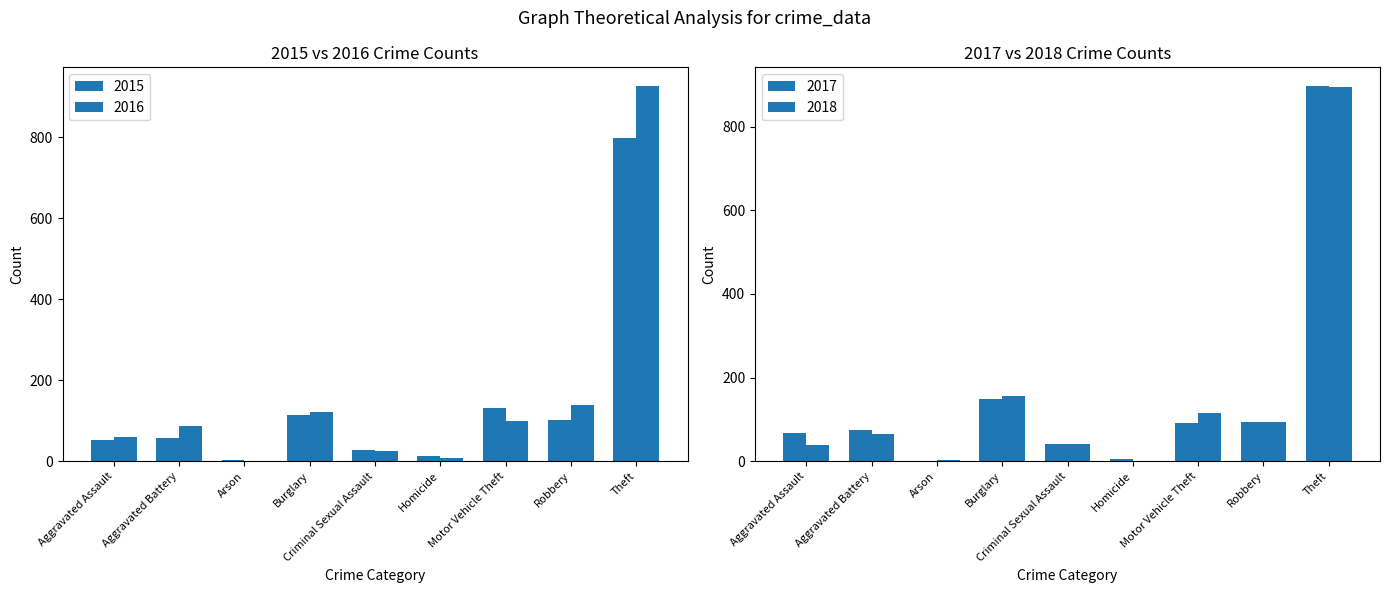

Reading right to left, transcribe all the data shown in this chart.

2015: Theft=797	Robbery=102	Motor Vehicle Theft=132	Homicide=12	Criminal Sexual Assault=27	Burglary=114	Arson=2	Aggravated Battery=58	Aggravated Assault=52
2016: Theft=926	Robbery=140	Motor Vehicle Theft=100	Homicide=8	Criminal Sexual Assault=25	Burglary=121	Arson=1	Aggravated Battery=86	Aggravated Assault=60
2017: Theft=897	Robbery=95	Motor Vehicle Theft=91	Homicide=5	Criminal Sexual Assault=41	Burglary=149	Arson=1	Aggravated Battery=74	Aggravated Assault=68
2018: Theft=895	Robbery=93	Motor Vehicle Theft=116	Homicide=1	Criminal Sexual Assault=41	Burglary=157	Arson=3	Aggravated Battery=66	Aggravated Assault=38